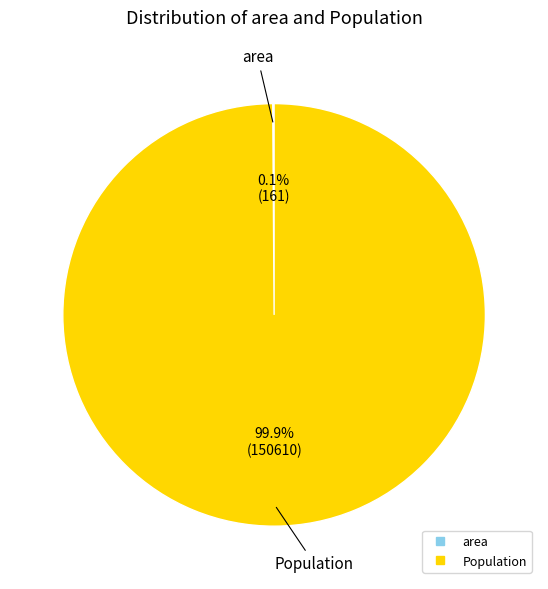

What percentage is NOT represented by Population?

0.1%